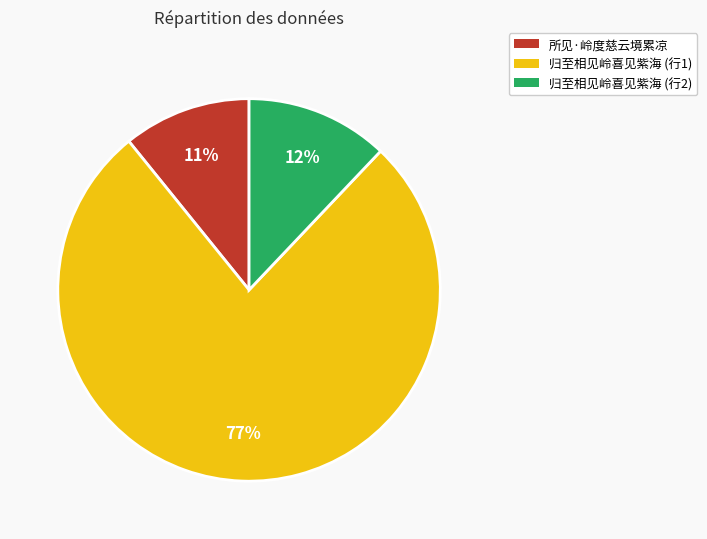

To the nearest percent, what is the average slice percentage?

33%